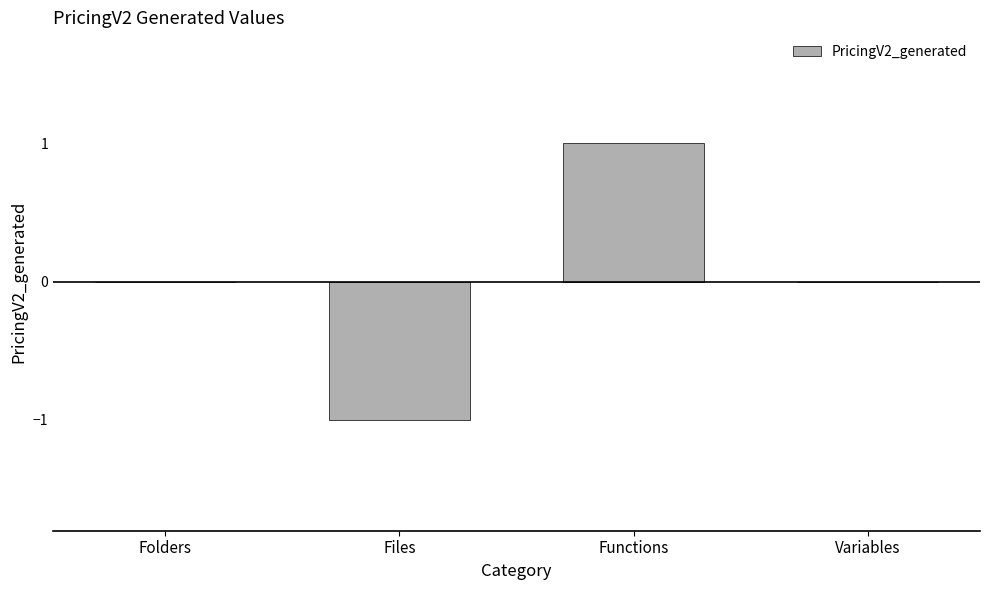

Between Functions and Folders, which is larger?

Functions